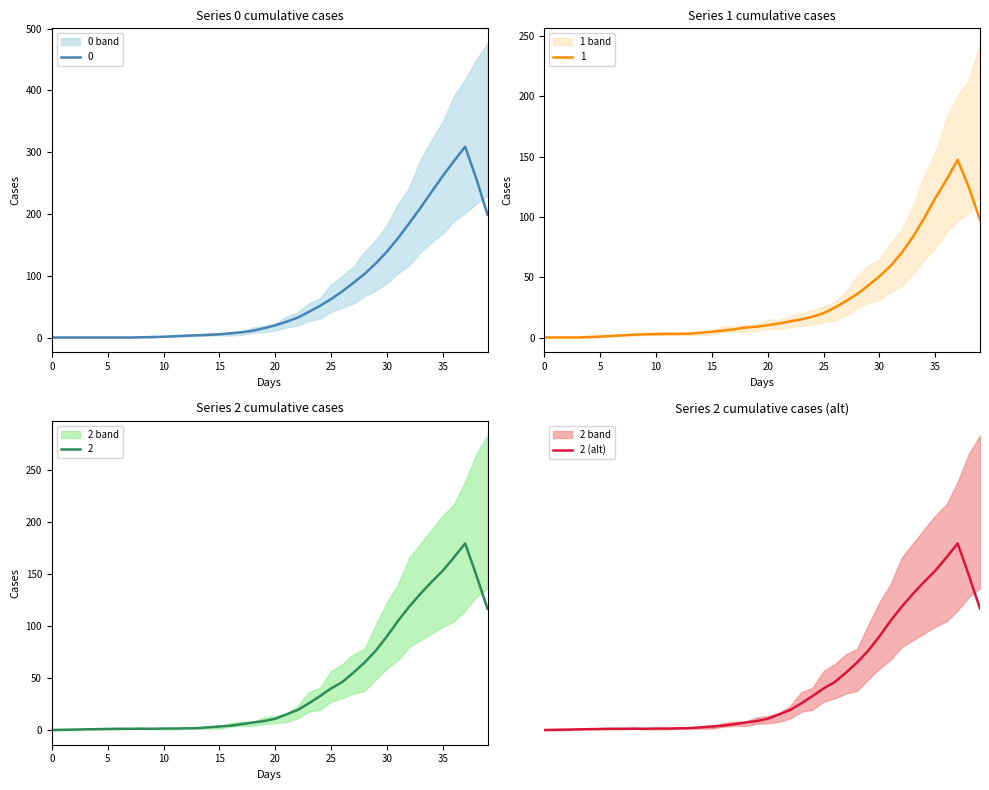

Reading left to right, transcribe all the data shown in this chart.

0.0	0.2	0.4	0.6	0.8	1.0	1.2	1.2	1.2	1.2	1.4	1.4	1.6	1.8	2.6	3.4	4.2	5.6	7.2	8.6	10.8	15.0	19.2	25.6	32.6	40.0	46.2	55.2	65.0	76.4	90.2	105.2	118.8	131.2	142.6	153.4	166.2	179.6	149.0	116.8